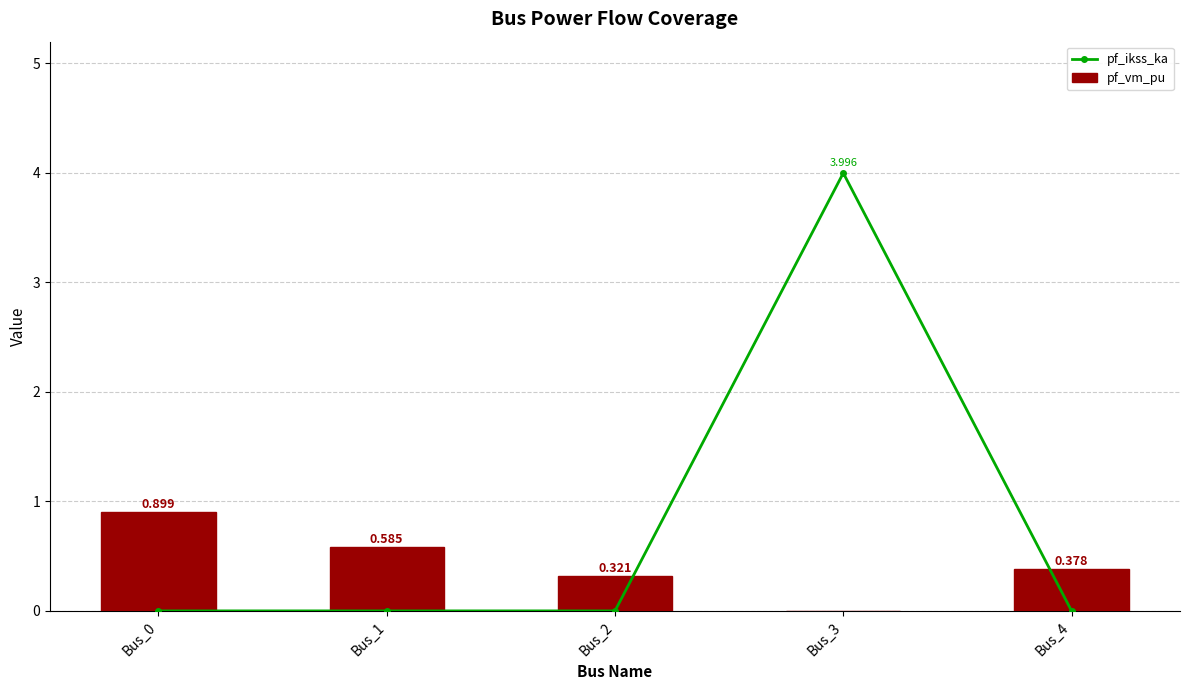

How many values in pf_vm_pu are above zero?

4